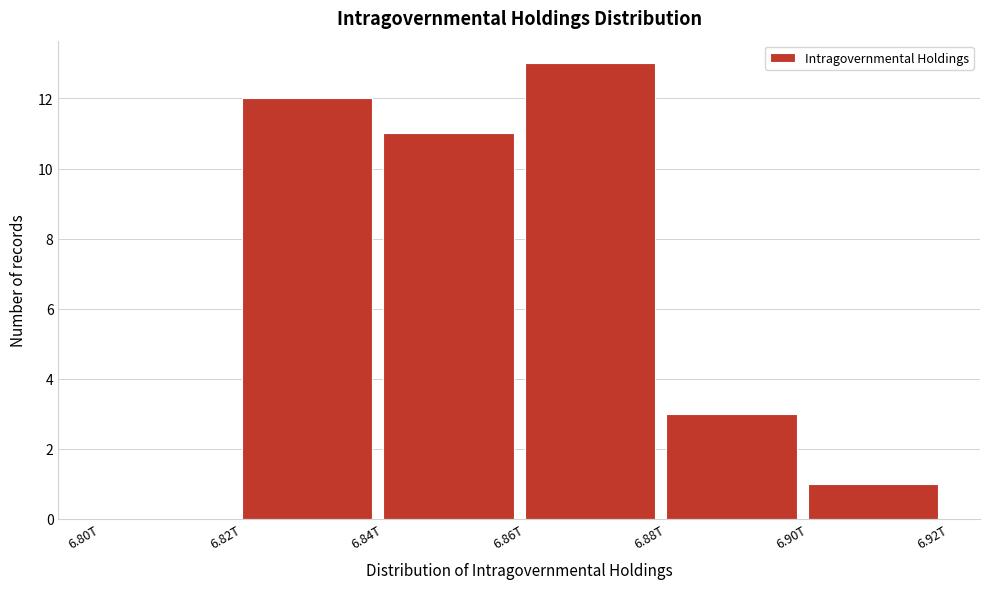

Reading left to right, transcribe all the data shown in this chart.

6.80T=0	6.82T=12	6.84T=11	6.86T=13	6.88T=3	6.90T=1